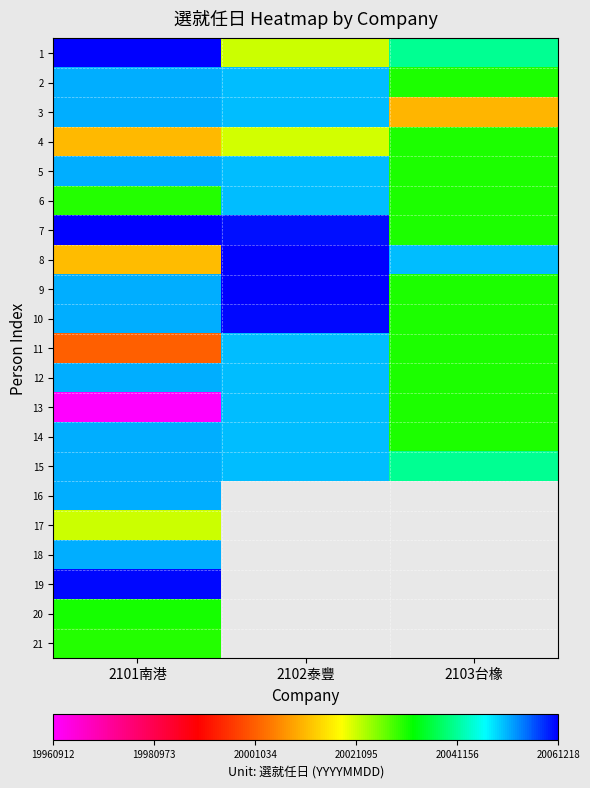

List the series in order of their peak value, highest first.

9, 7, 1, 8, 10, 19, 2, 3, 12, 16, 18, 5, 14, 15, 6, 11, 13, 20, 4, 21, 17